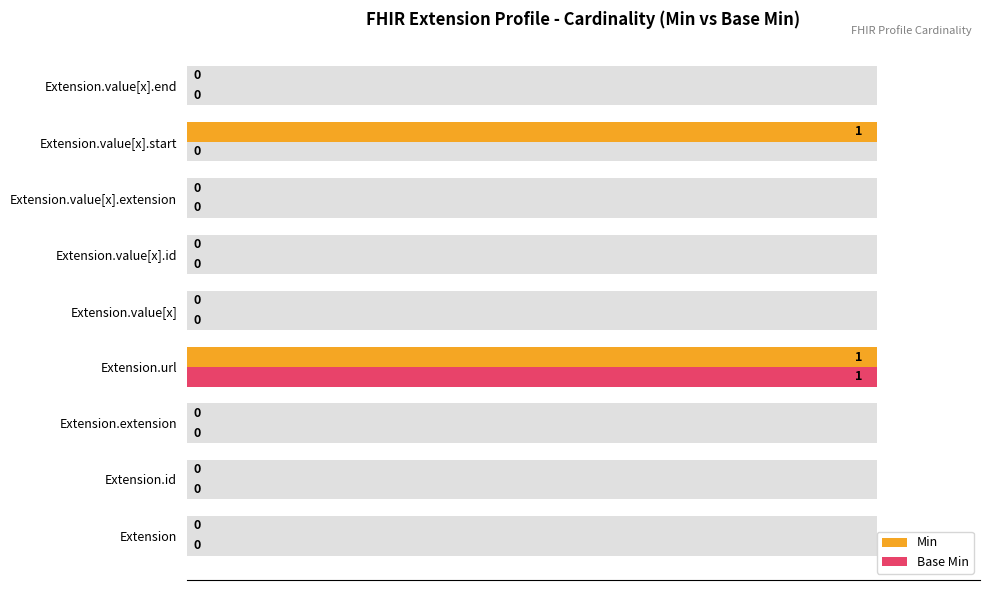

Rank the series by their maximum value, from lowest to highest.

Min, Base Min